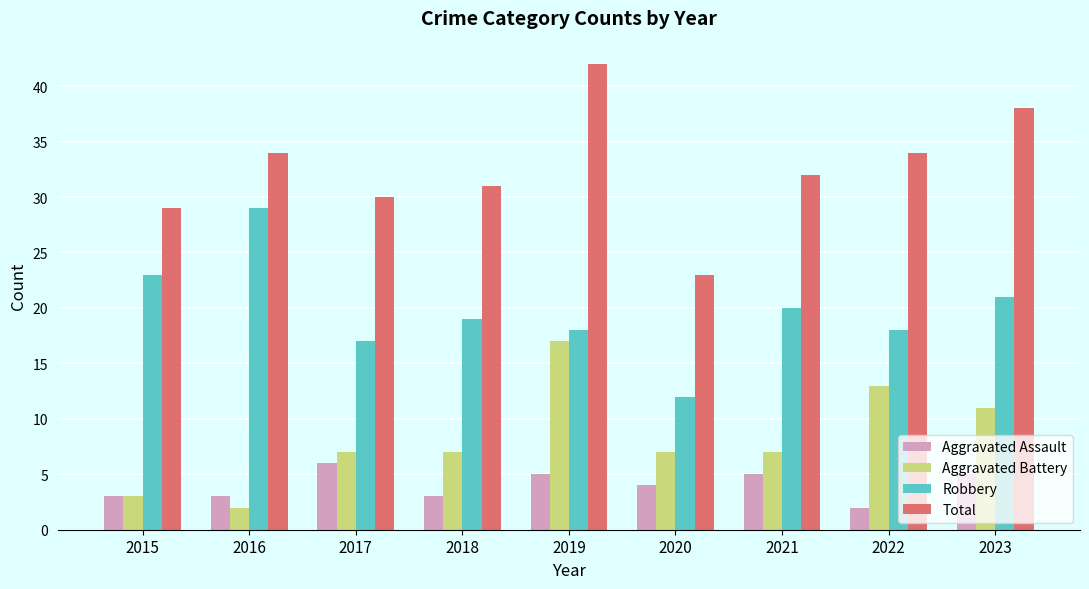

At which label does Robbery first exceed 19?

2015